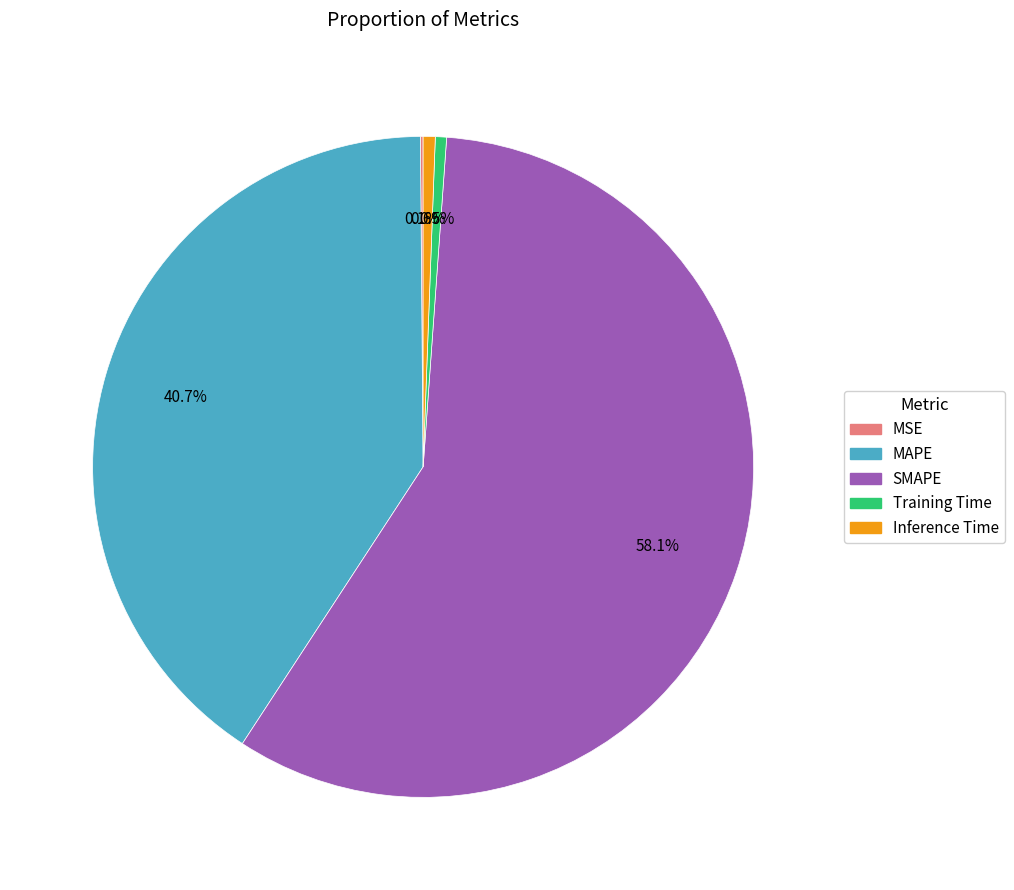

Between MAPE and SMAPE, which is larger?

SMAPE